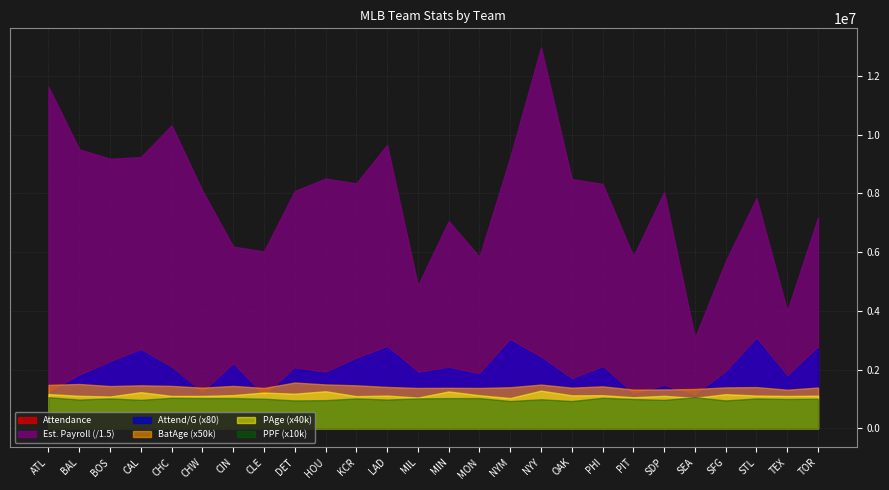

What is the maximum value shown in the chart?

12971809.3